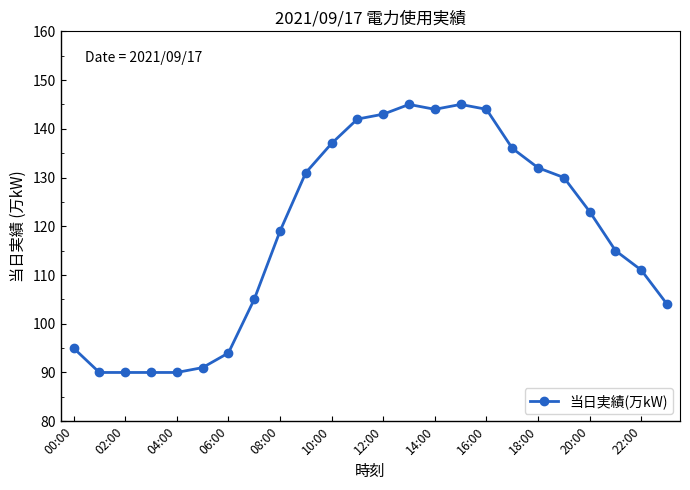

What is the minimum value shown in the chart?

90